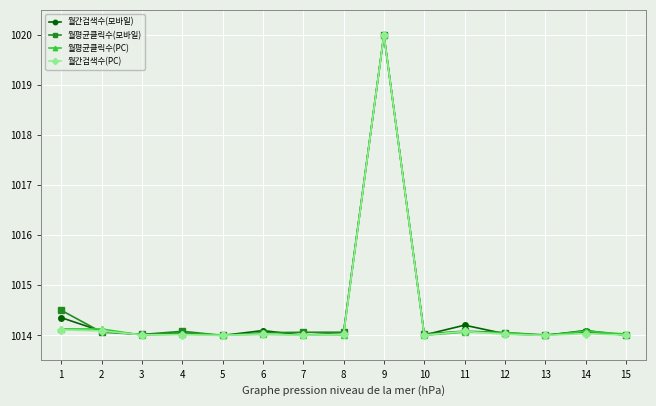

What are all the series names shown in the legend?

월간검색수(모바일), 월평균클릭수(모바일), 월평균클릭수(PC), 월간검색수(PC)